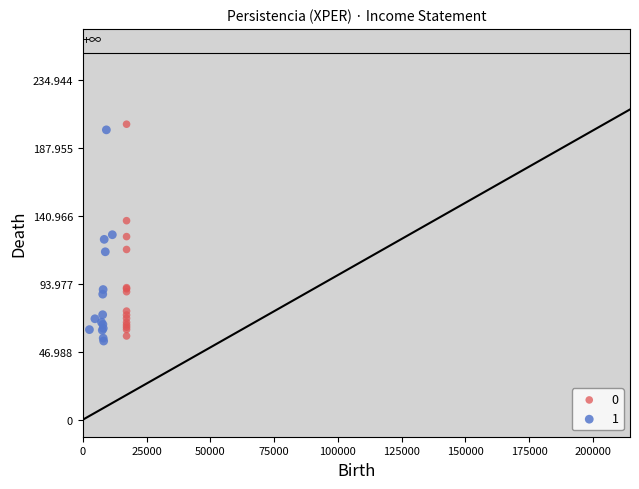

What are all the series names shown in the legend?

0, 1